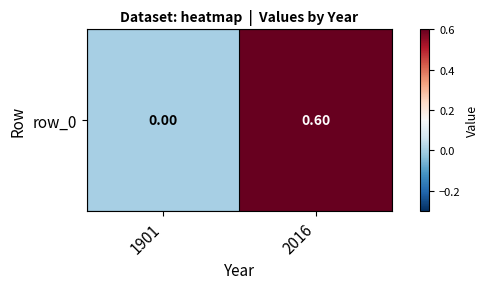

What is the difference between the values at 1901 and 2016?

0.6